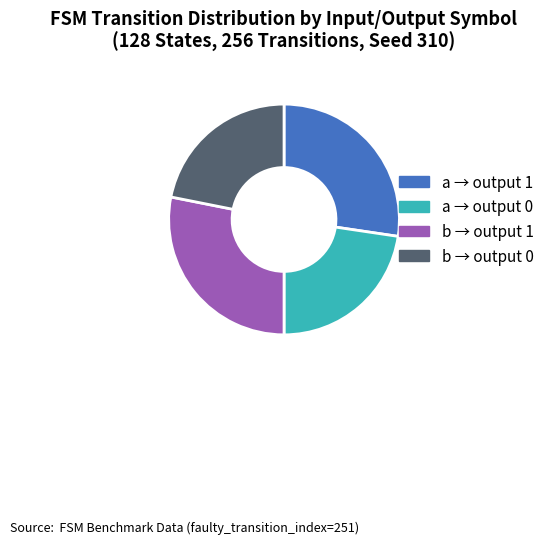

Rank the categories by value from lowest to highest.

b → output 0, a → output 0, a → output 1, b → output 1